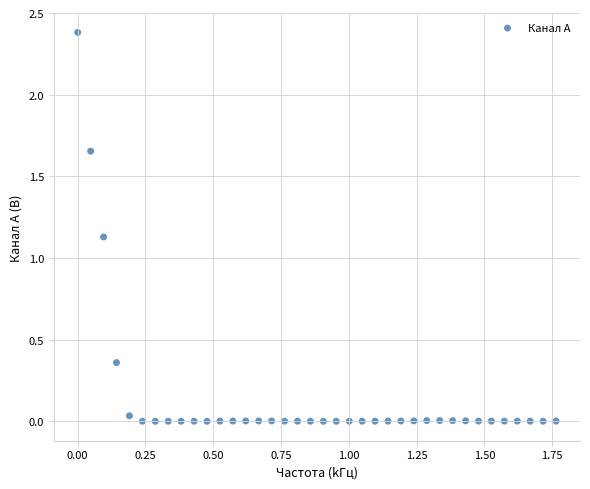

What is the range of X values (max minus min)?

1.8